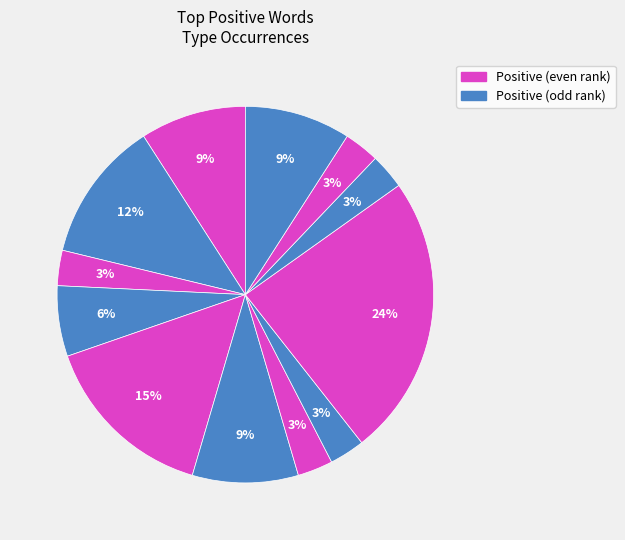

Count the number of slices in the pie.

12